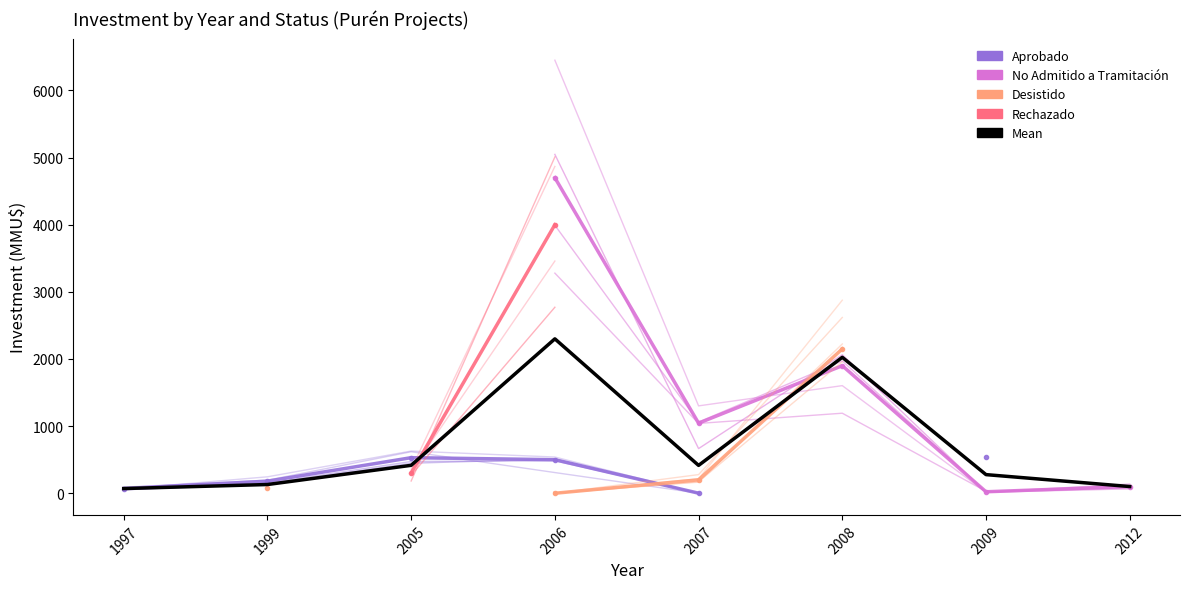

Count the number of categories in the chart.

8